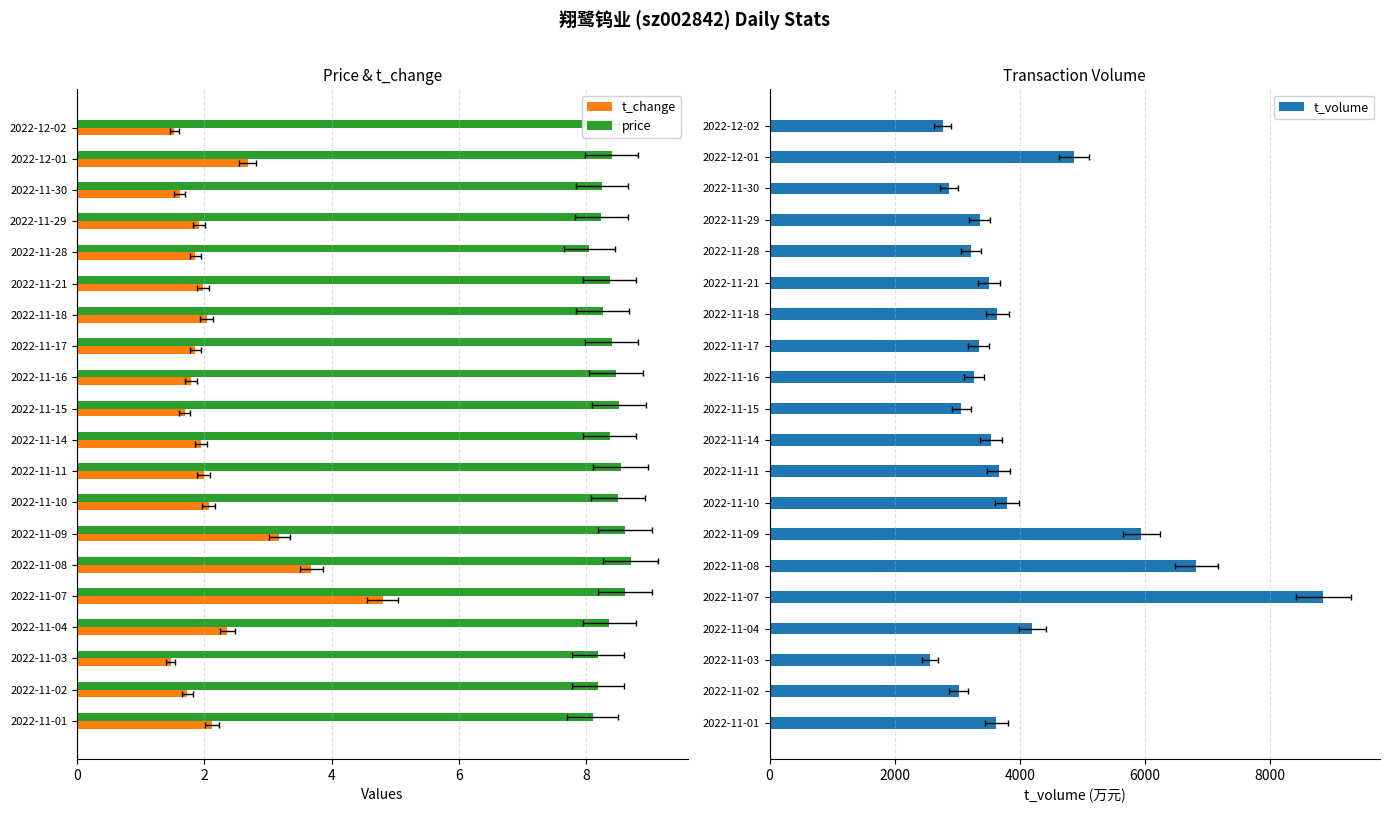

The price series shows 12.3 at 2022-11-15. True or false?

False